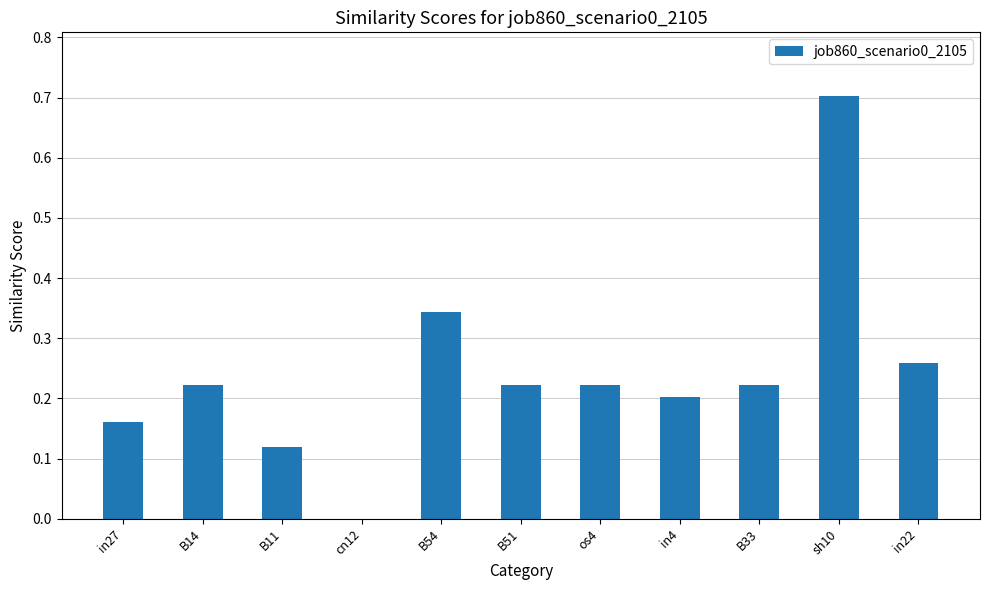

Between cn12 and in4, which is larger?

in4